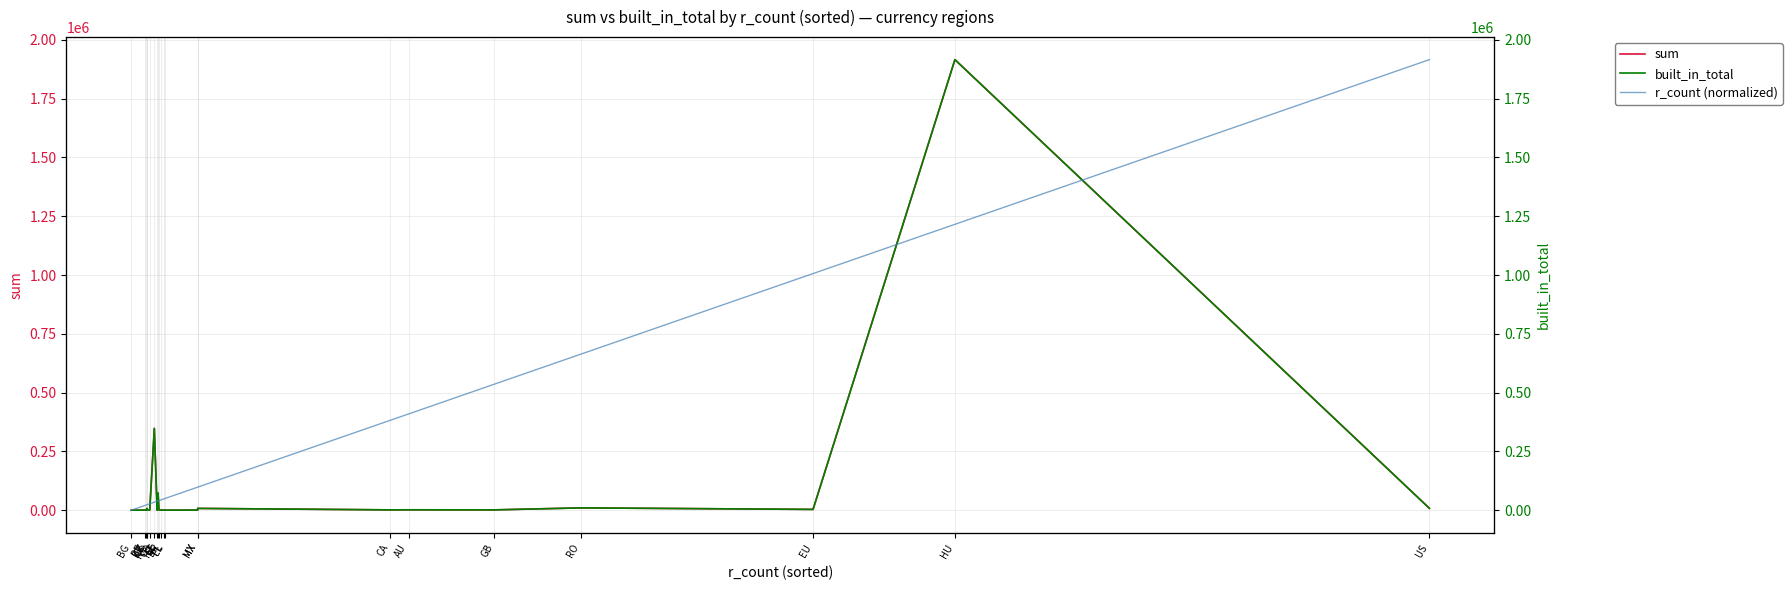

True or false: built_in_total has a value of 260.6 at NZ.

False